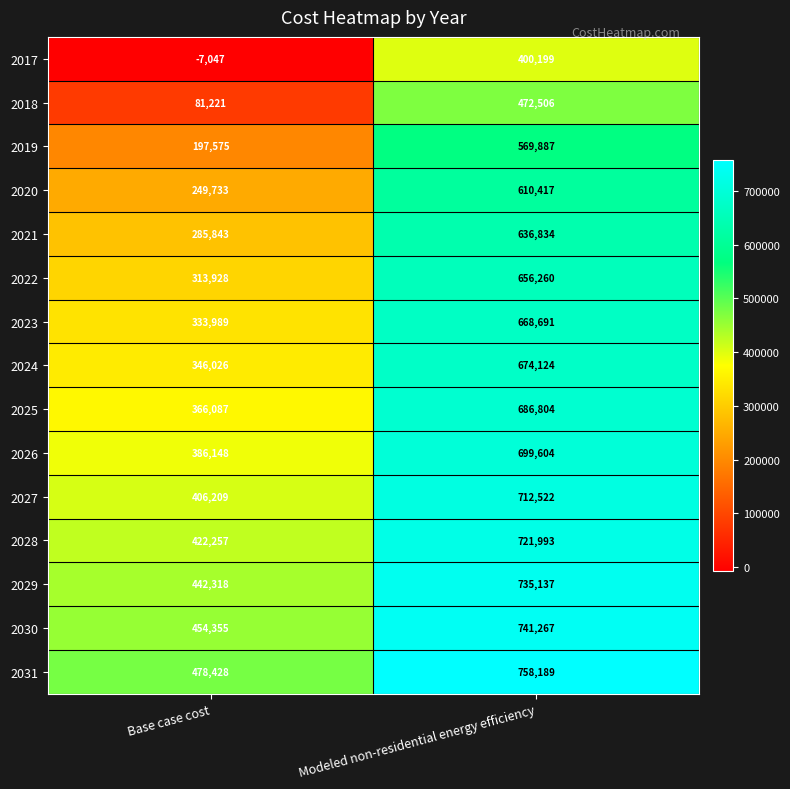

Is it true that 2028 equals 721993 at Modeled non-residential energy efficiency?

True